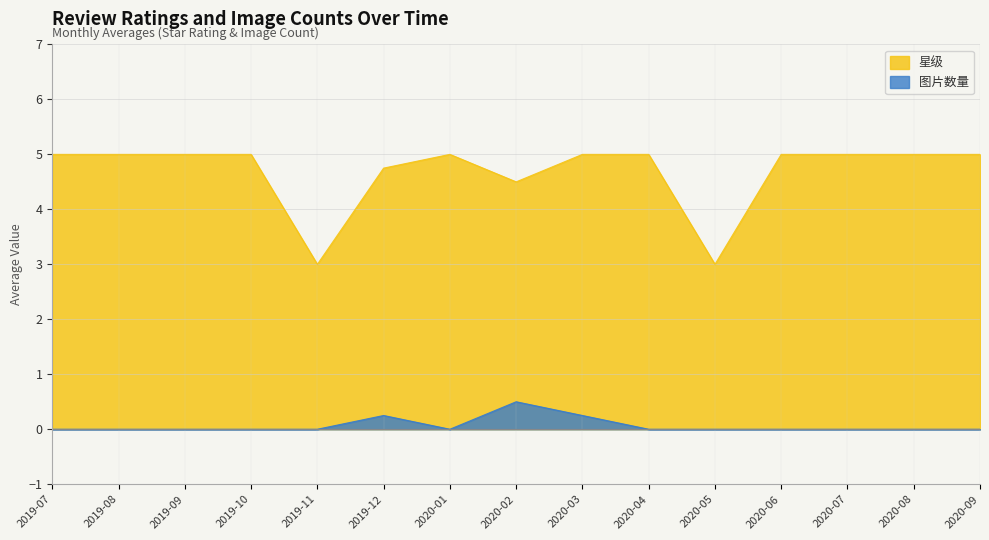

How many 图片数量 values are between 0 and 1?

15